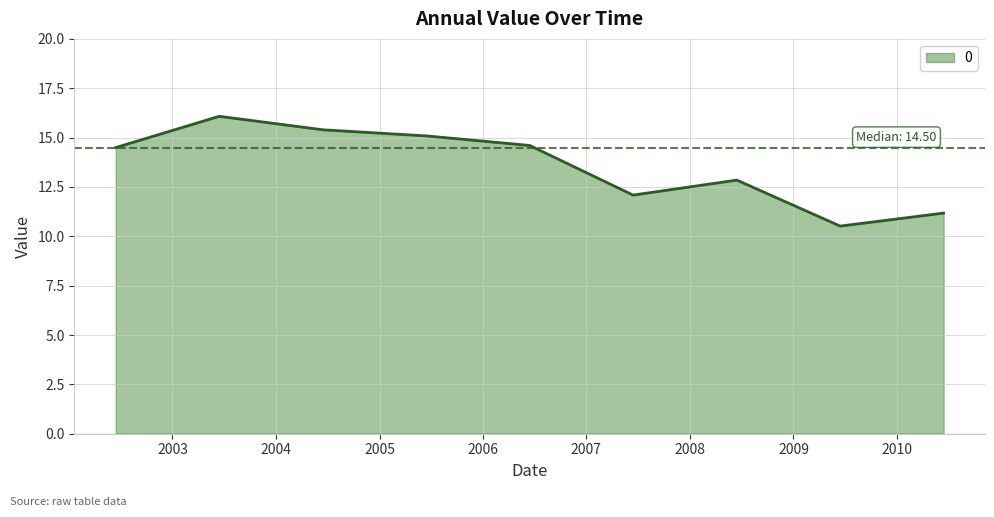

What is the minimum value shown in the chart?

10.5